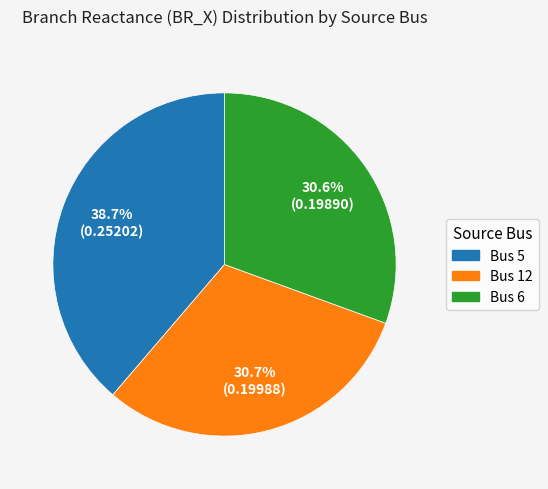

Is there any slice that represents more than half of the pie?

No